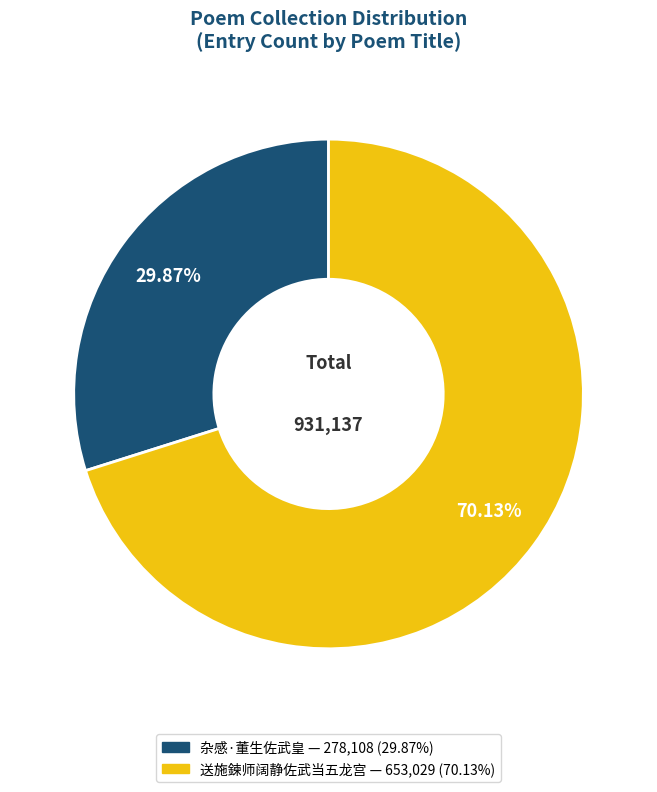

What percentage is NOT represented by 送施鍊师阔静佐武当五龙宫?

29.9%